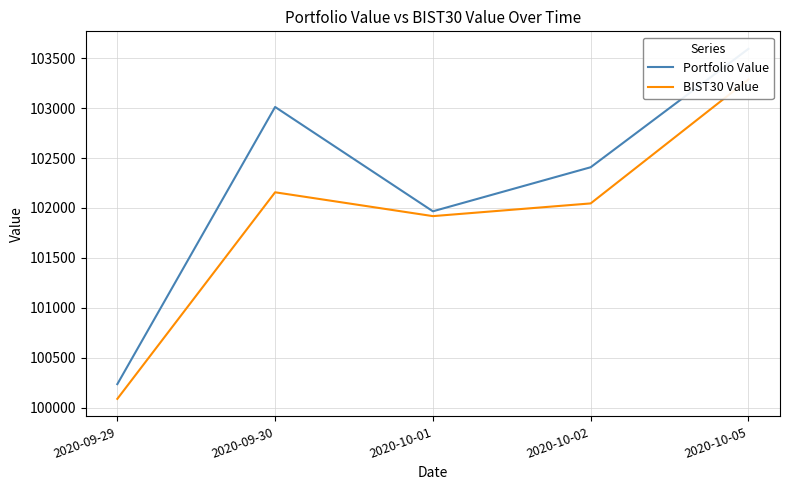

True or false: Portfolio Value and BIST30 Value cross at least once.

False